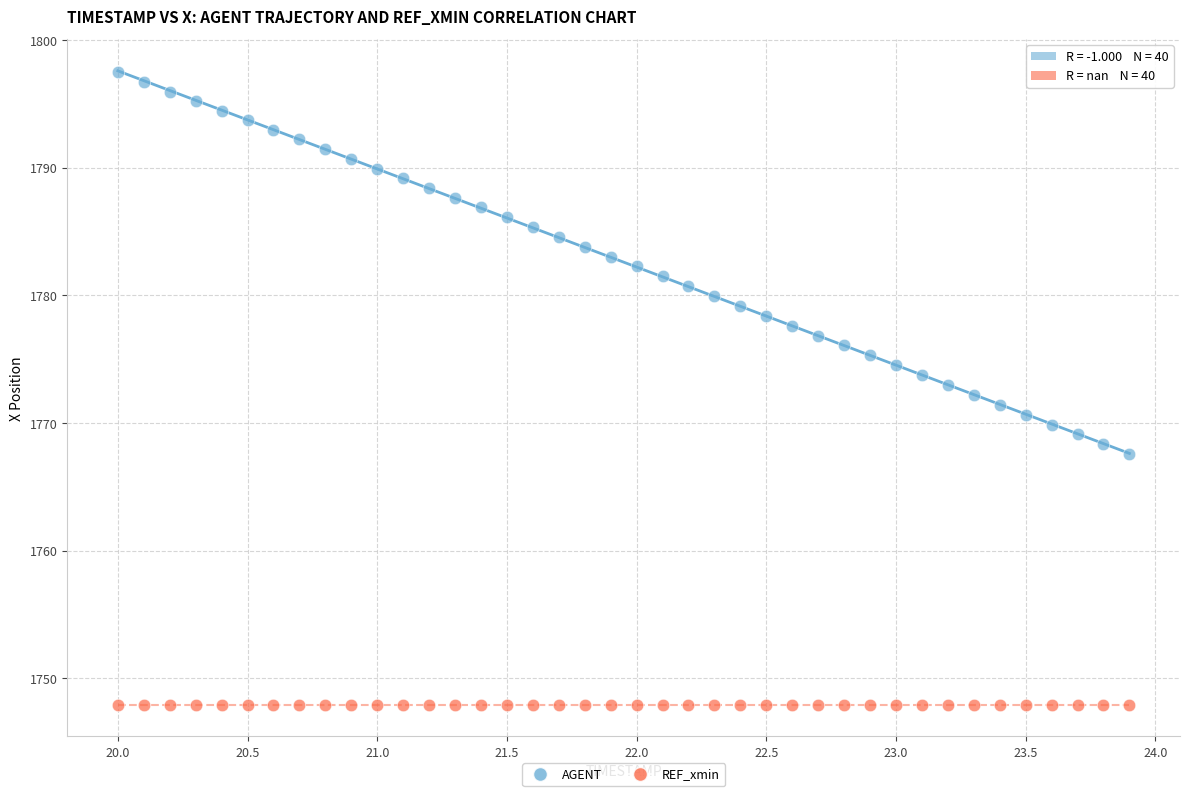

Which series contains the highest Y value?

AGENT